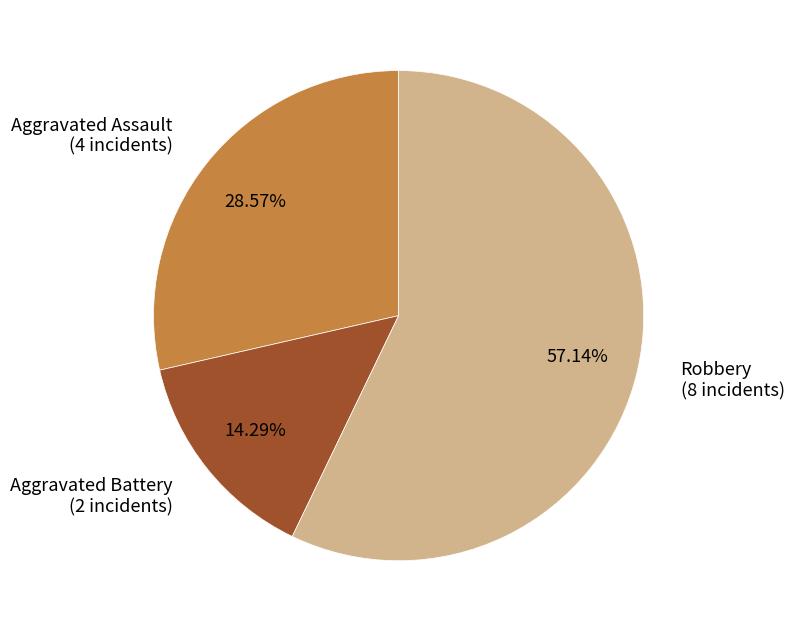

To the nearest percent, what is the combined percentage of Aggravated Assault and Robbery?

86%